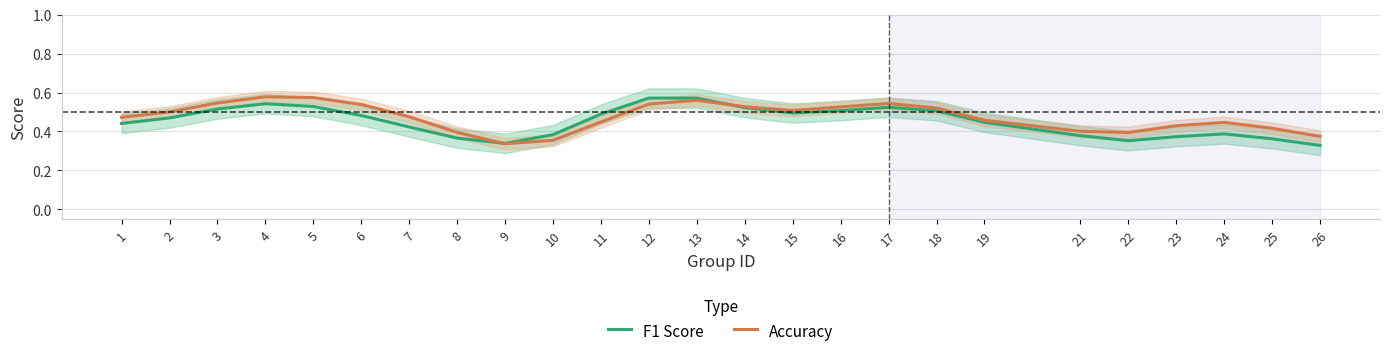

At how many categories does at least one series exceed 0?

25